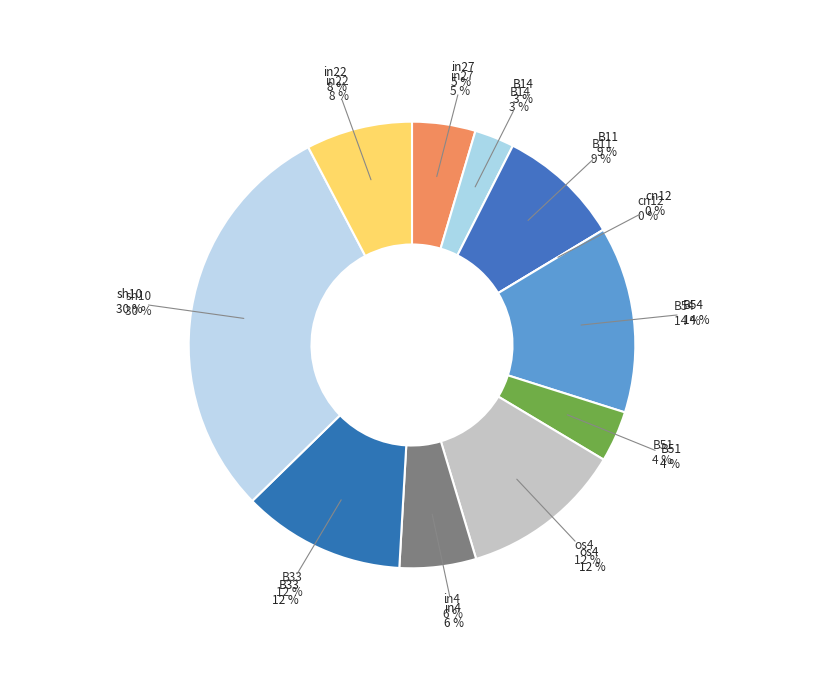

Is there a majority slice in this chart?

No